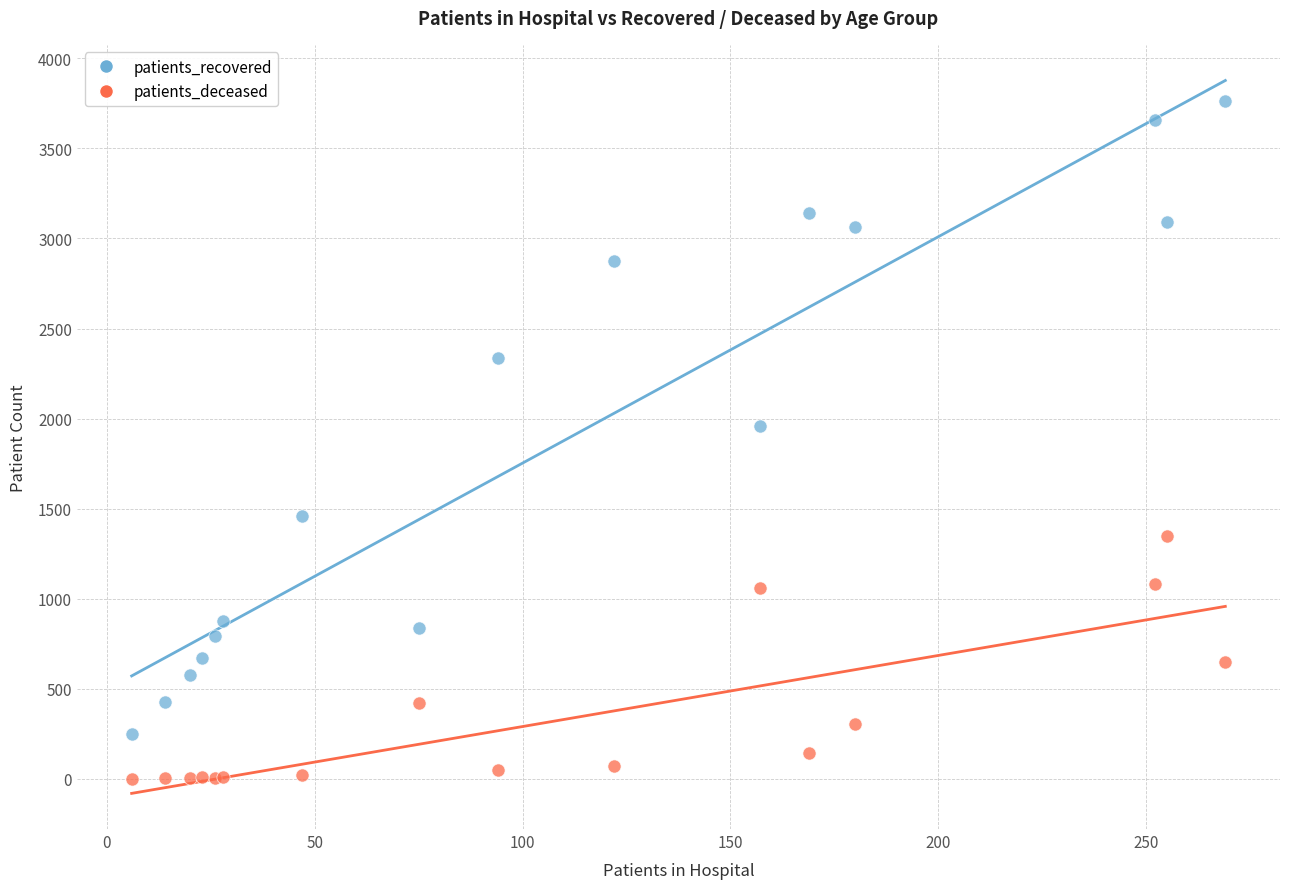

Which series contains the lowest Y value?

patients_deceased